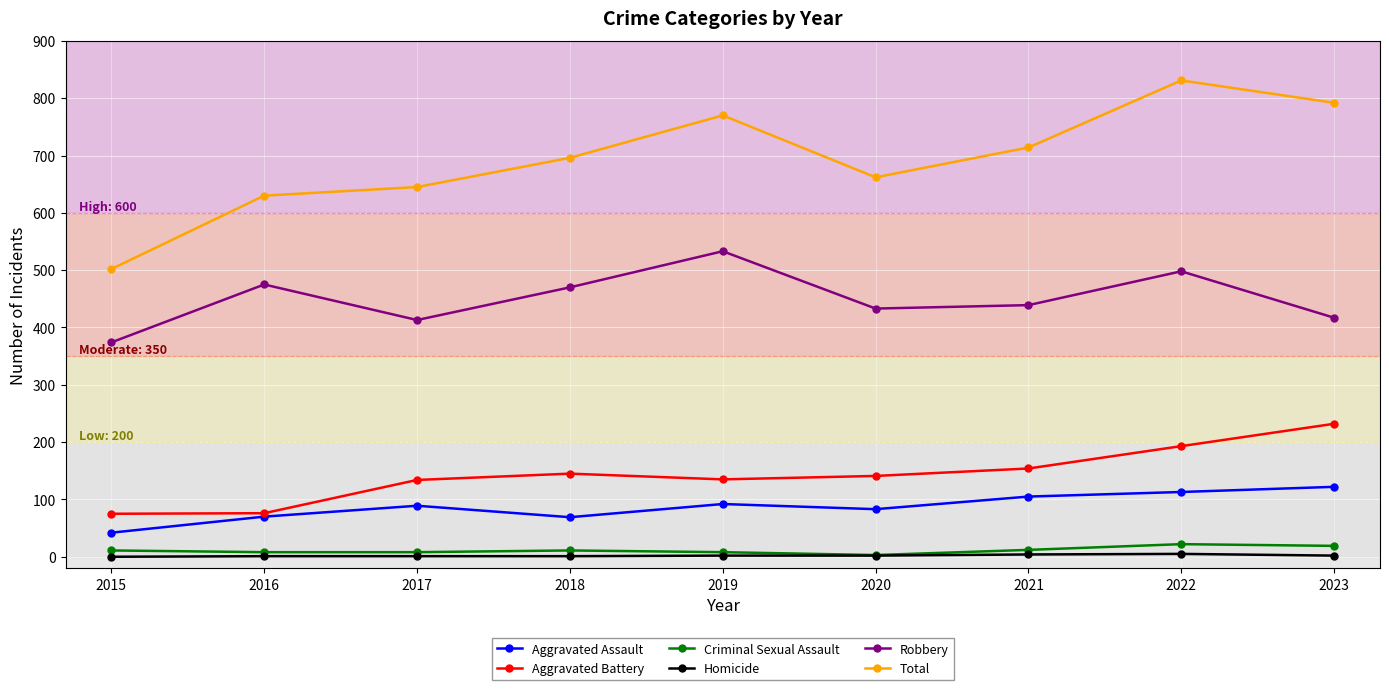

True or false: Aggravated Assault has a value of 175 at 2023.

False